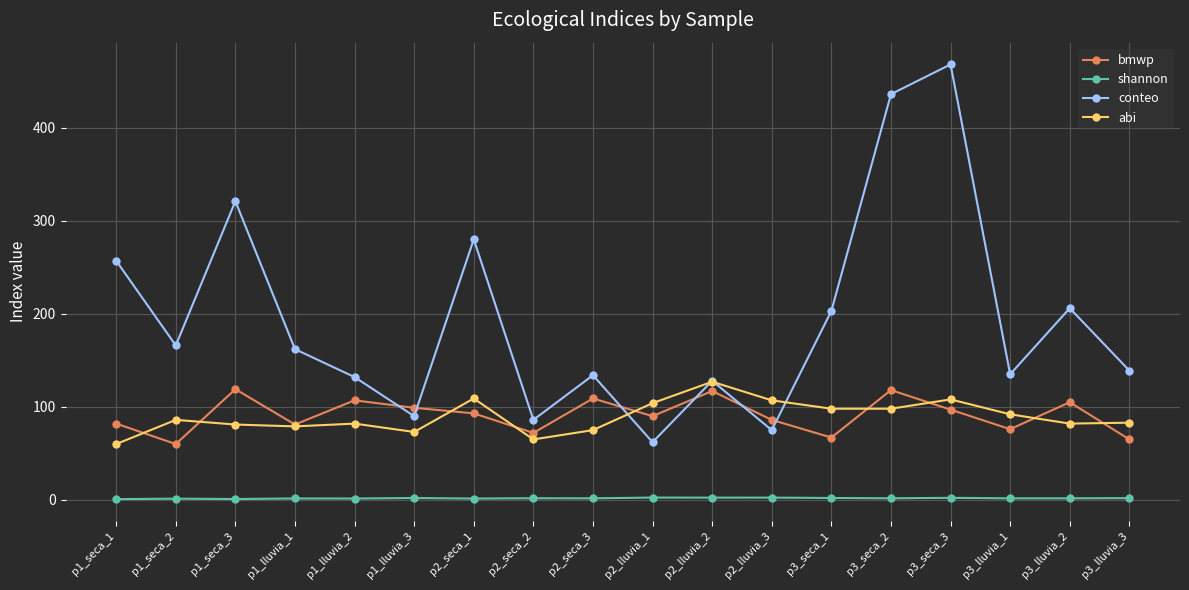

Is it true that bmwp equals 117.9 at p1_seca_1?

False